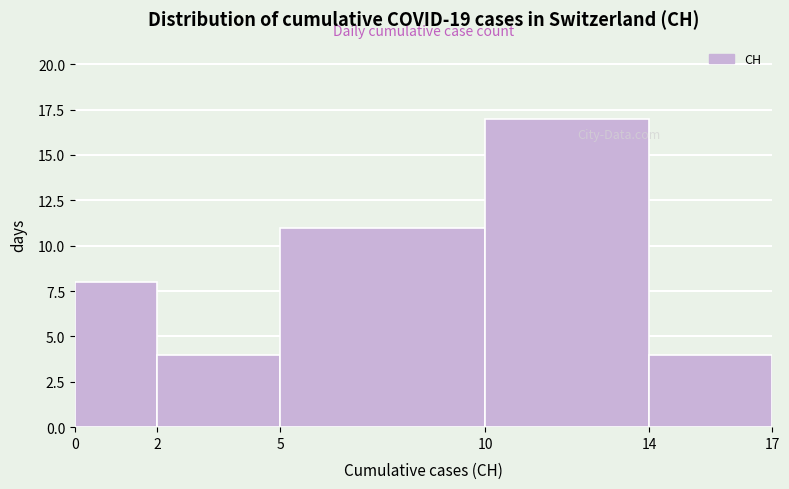

Which range on the x-axis has the tallest bar?

10 to 14